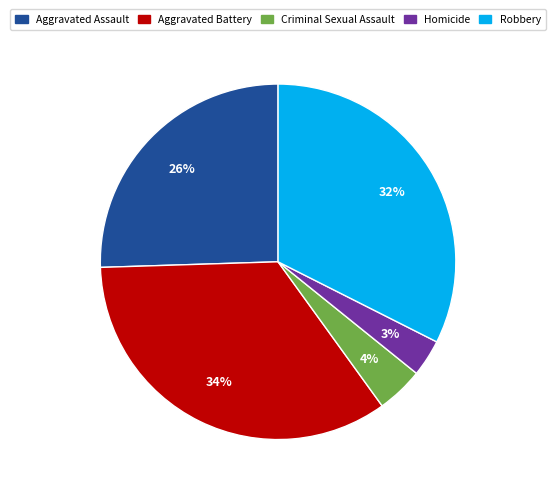

Is it true that Aggravated Battery is 44% of the pie?

False